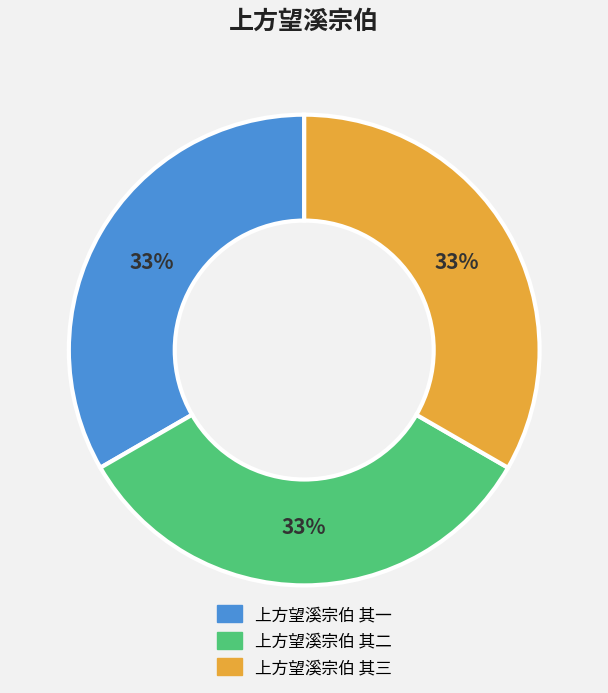

Combined, do 上方望溪宗伯 其一 and 上方望溪宗伯 其三 account for over 50%?

Yes